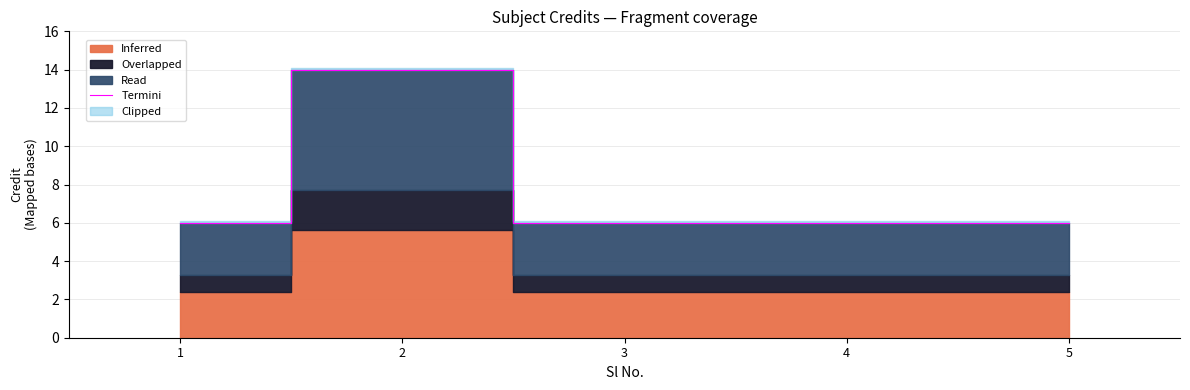

List the labels in order of value, smallest first.

1, 3, 4, 5, 2